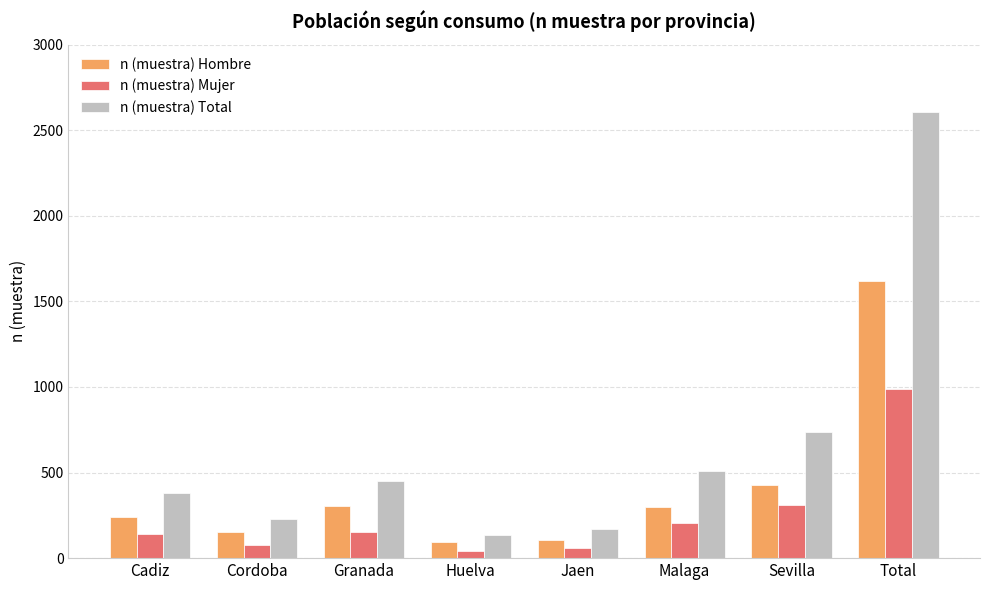

Read the n (muestra) Mujer value at Total.

986